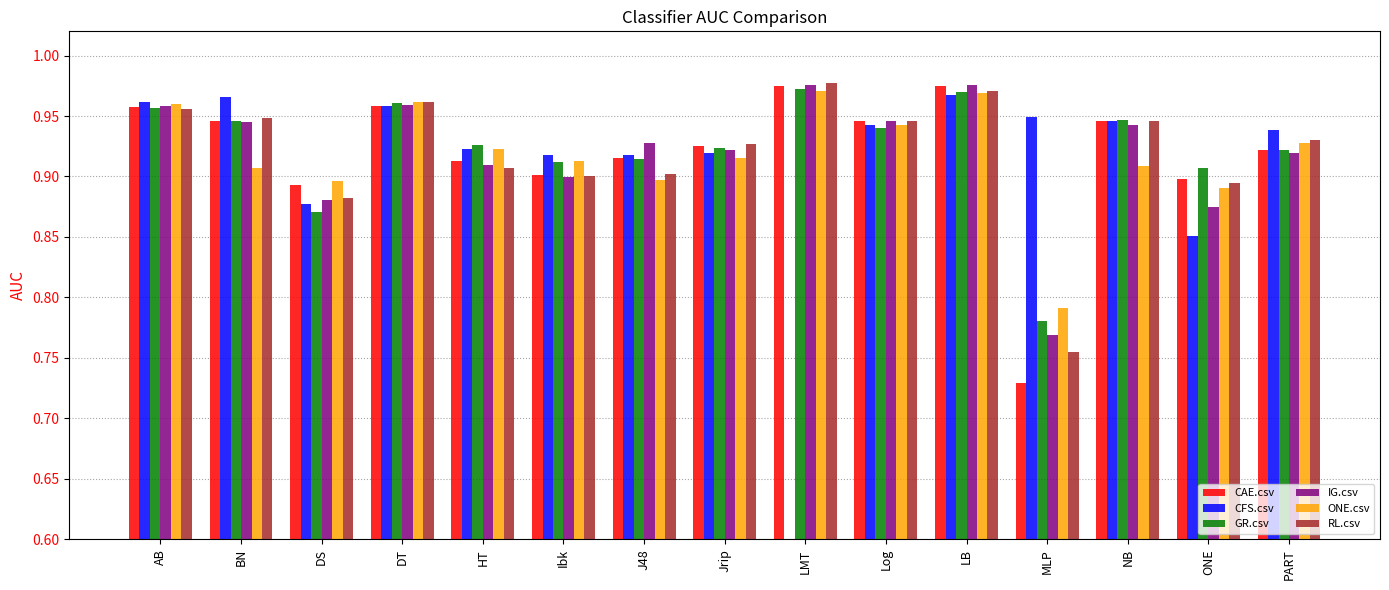

At which label does GR.csv reach its peak?

LMT